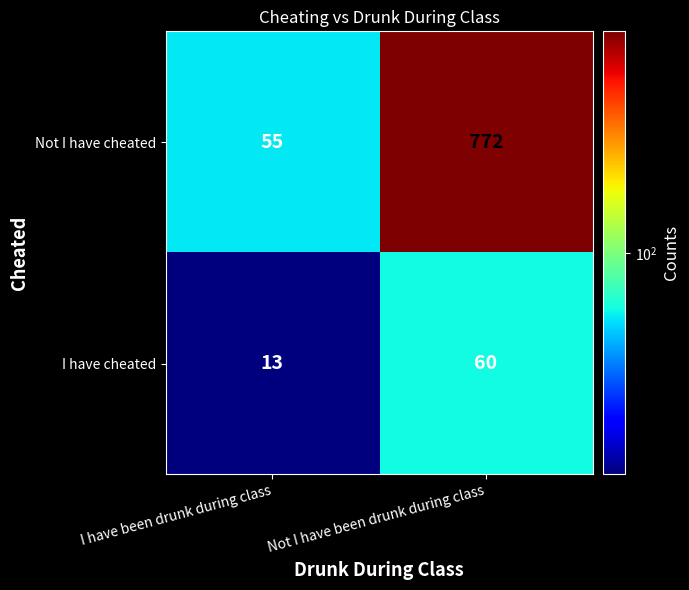

Reading left to right, transcribe all the data shown in this chart.

Not I have cheated: I have been drunk during class=55	Not I have been drunk during class=772
I have cheated: I have been drunk during class=13	Not I have been drunk during class=60